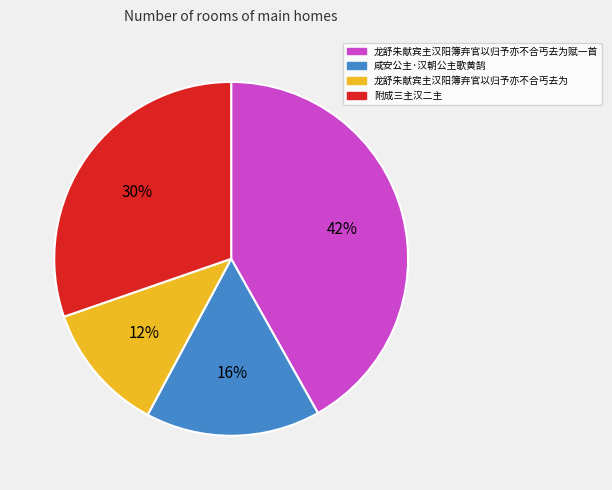

Between 龙舒朱献宾主汉阳簿弃官以归予亦不合丐去为 and 龙舒朱献宾主汉阳簿弃官以归予亦不合丐去为赋一首, which is larger?

龙舒朱献宾主汉阳簿弃官以归予亦不合丐去为赋一首